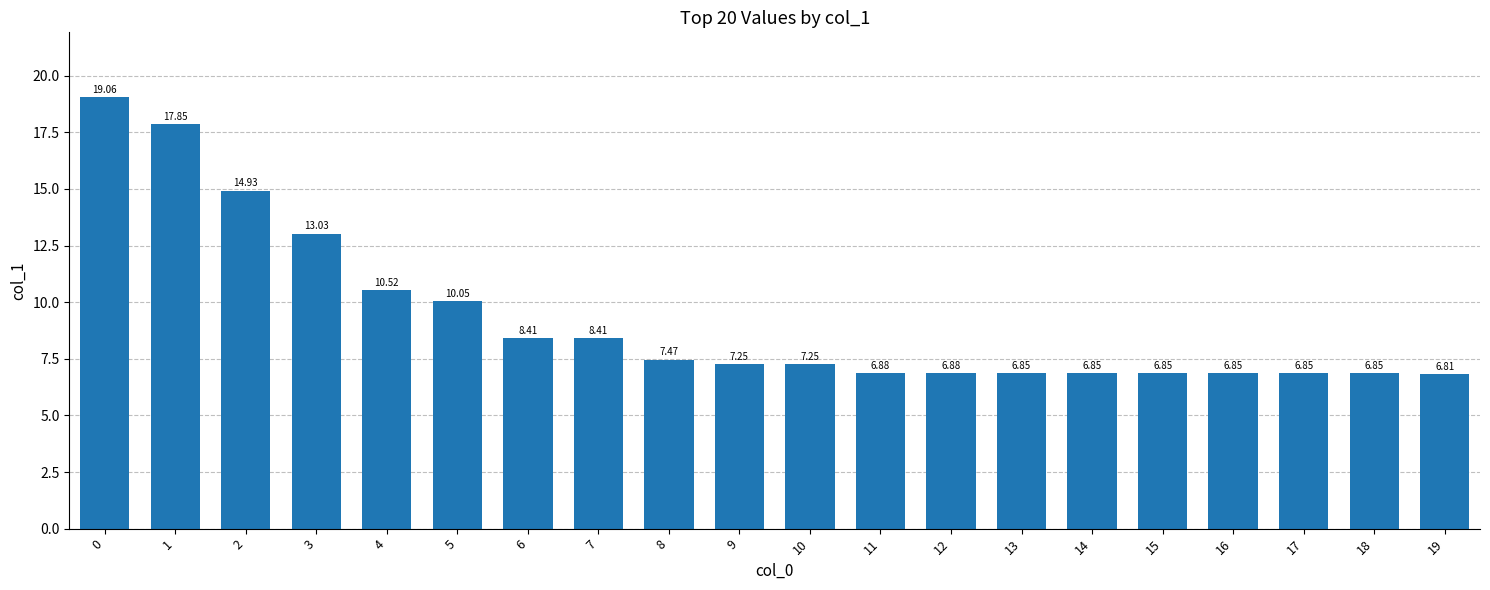

Count the number of values greater than 7.

11